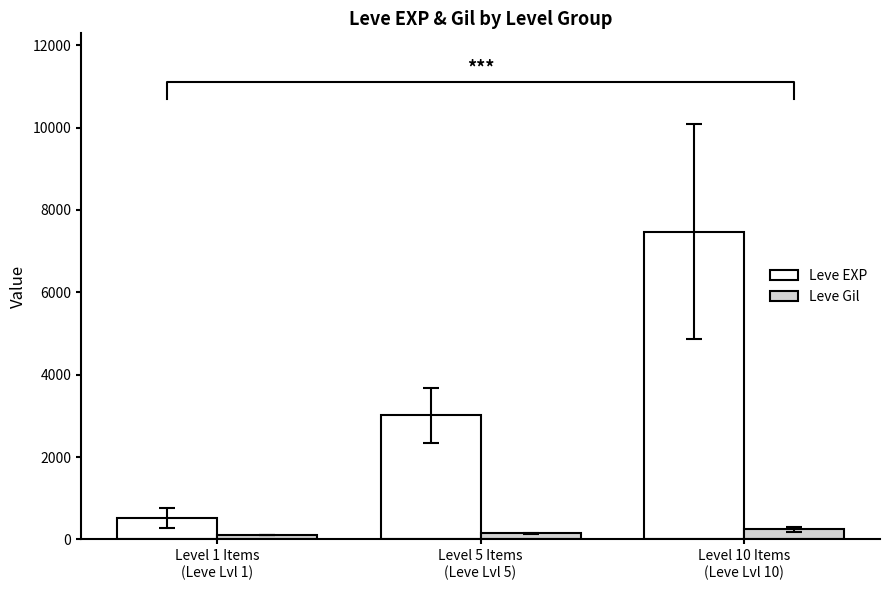

What is the difference between the highest and lowest values at Level 5 Items
(Leve Lvl 5)?

2859.0